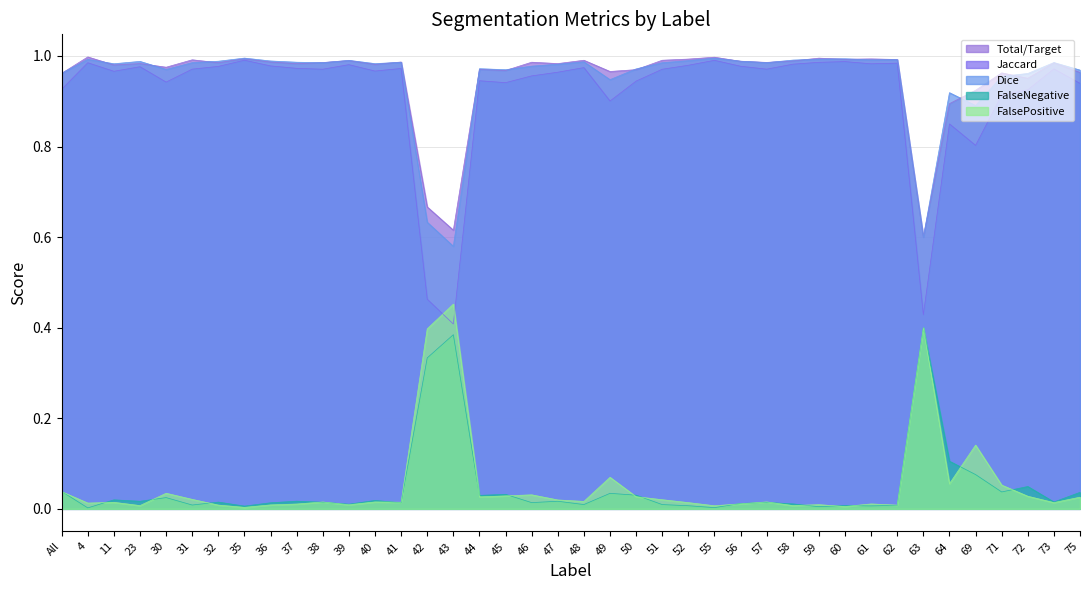

Which category has the lowest value in the Jaccard series?

43